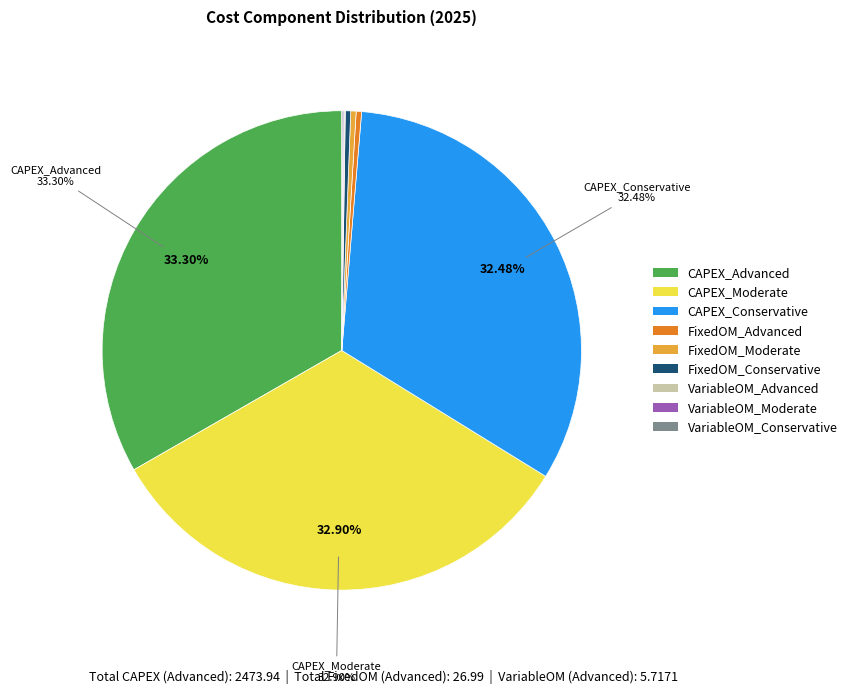

Does FixedOM_Conservative account for over 50% of the chart?

No